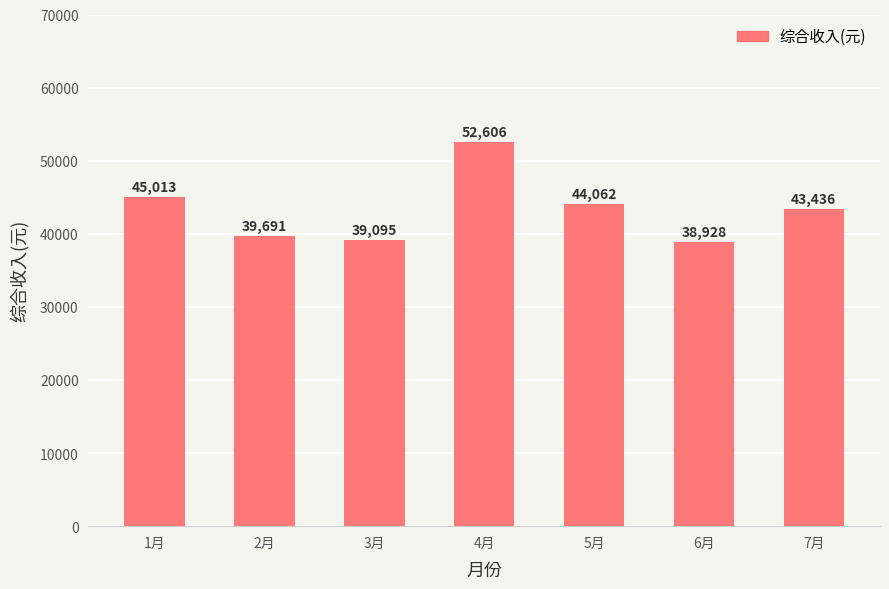

Count the number of values greater than 43435.

4